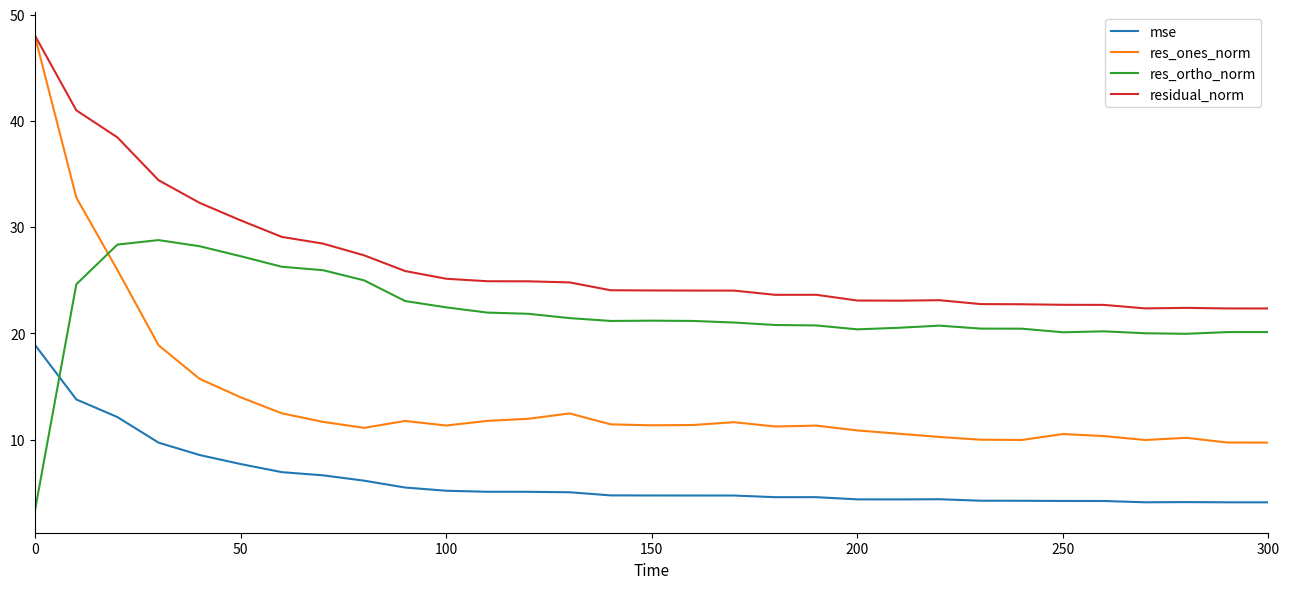

Which series has the largest range (max minus min)?

res_ones_norm